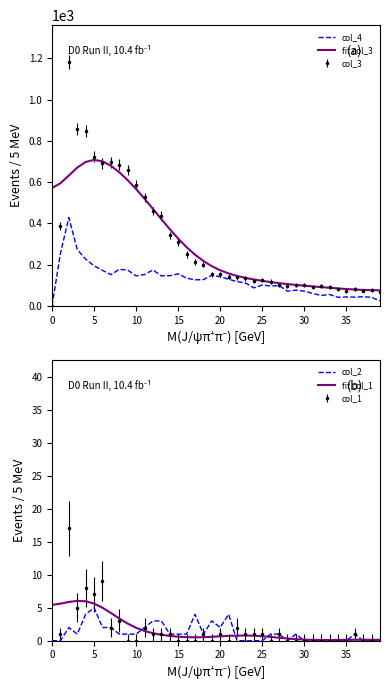

What is the label of the 12th point from the right?

28